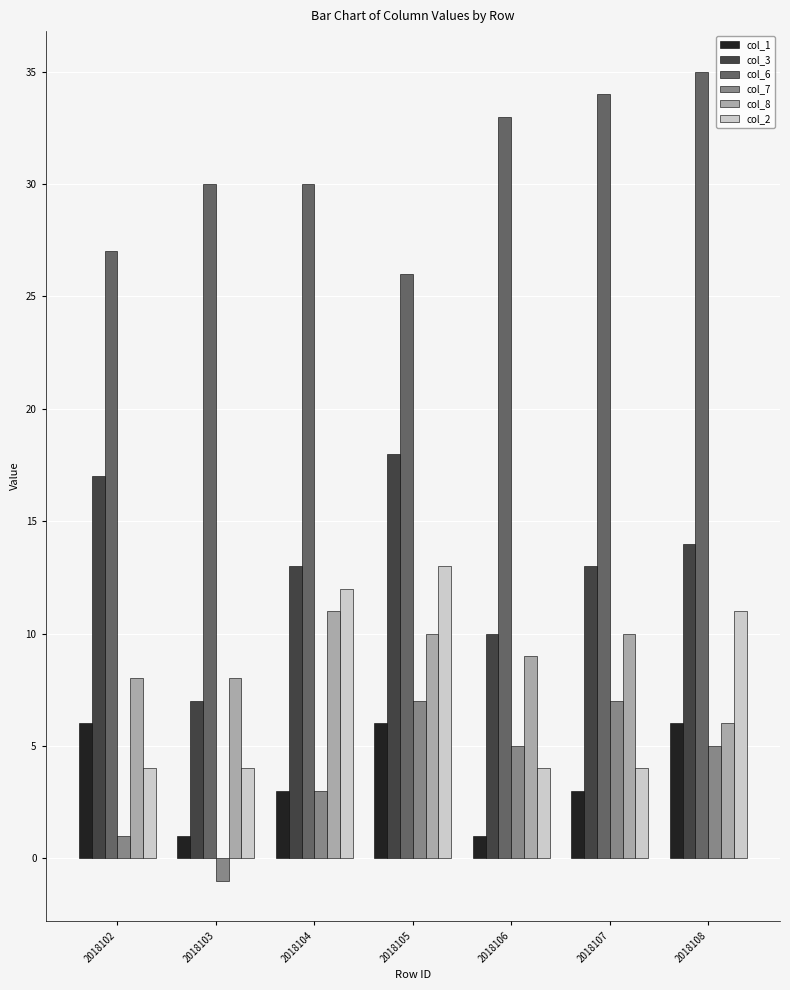

What is the spread (max minus min) of values at 2018106?

32